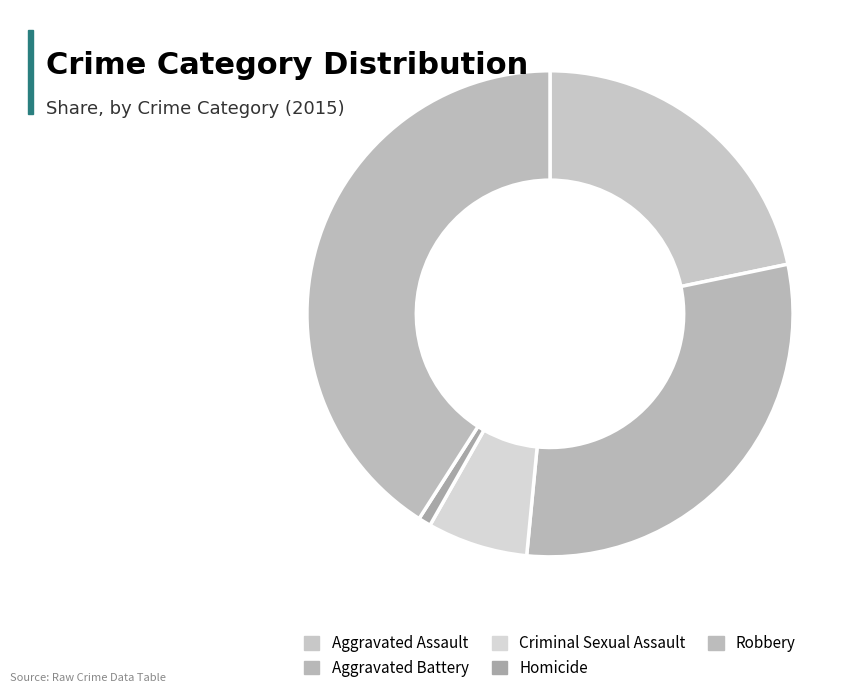

To the nearest percent, what is the combined percentage of Homicide and Criminal Sexual Assault?

8%